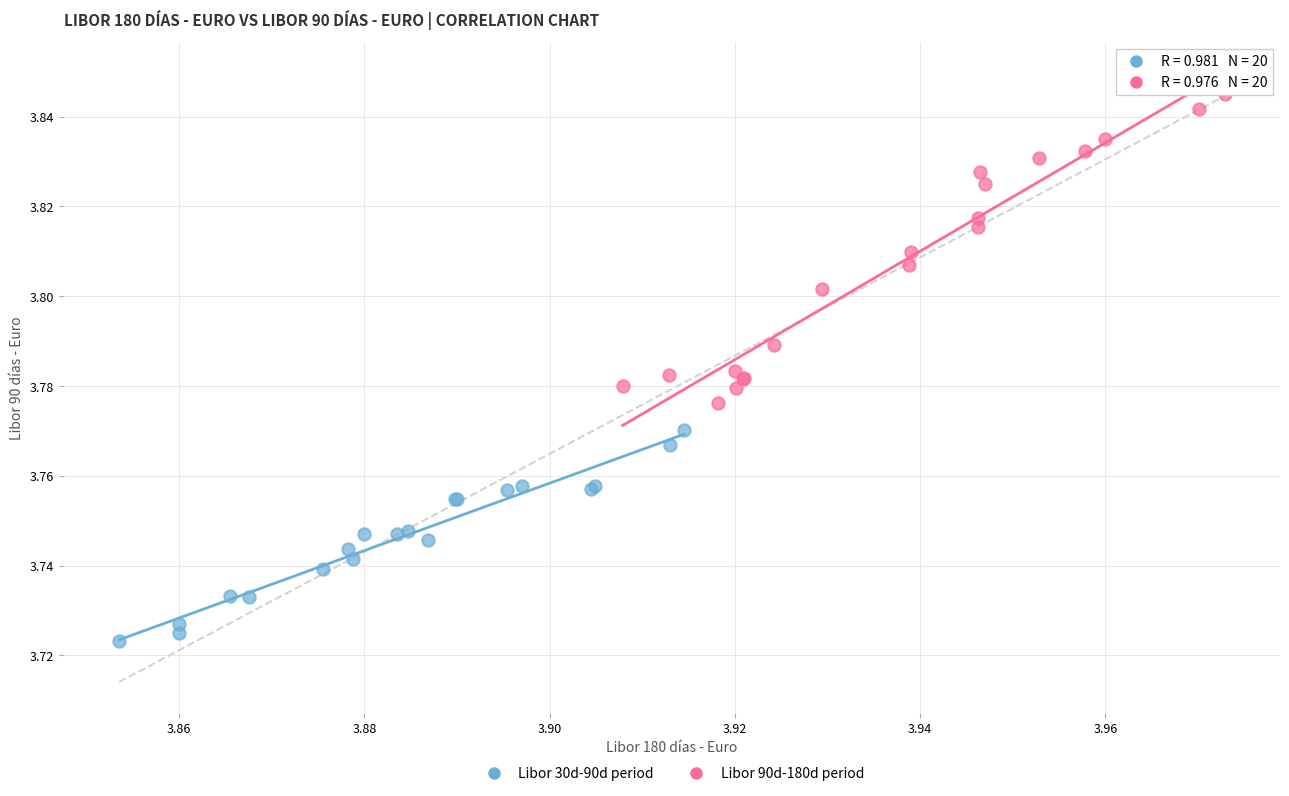

Which series contains the lowest Y value?

Libor 30d-90d period